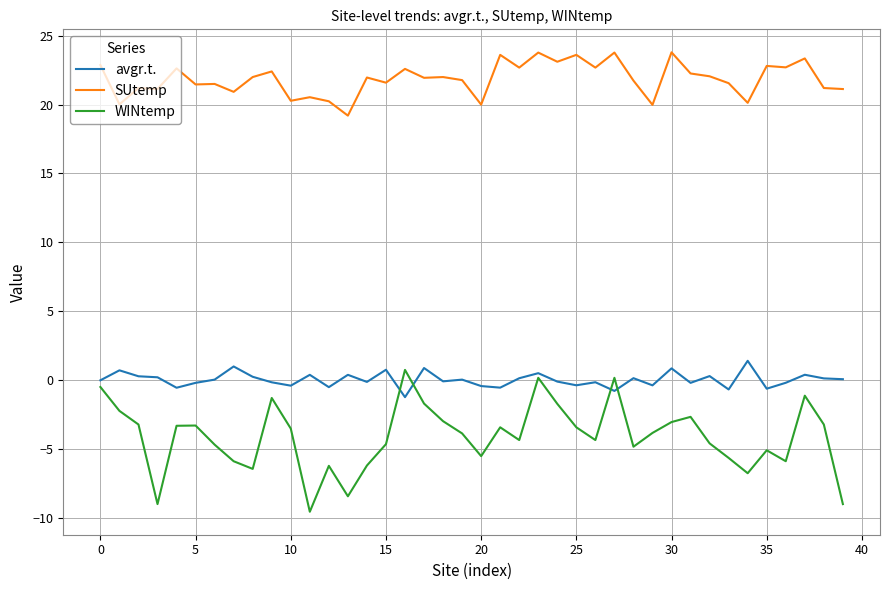

What are all the series names shown in the legend?

avgr.t., SUtemp, WINtemp